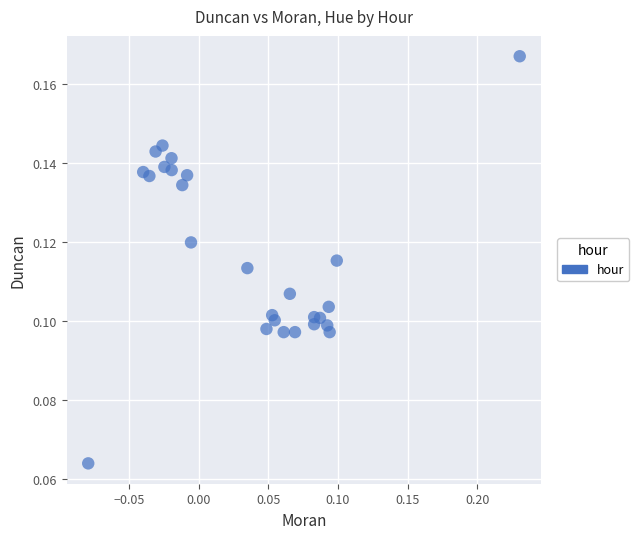

What is the range of X values (max minus min)?

0.3